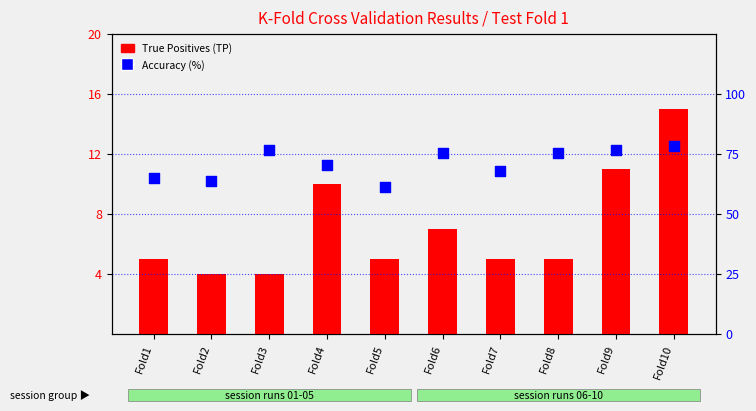

Which series has the widest spread of Y values?

Accuracy (%)